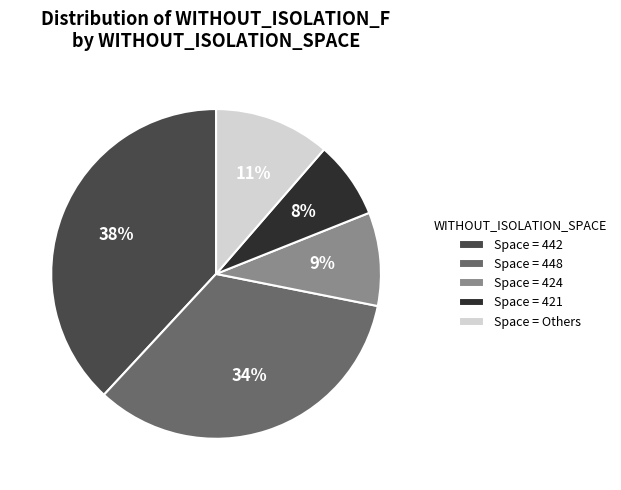

To the nearest percent, what is the average slice percentage?

20%